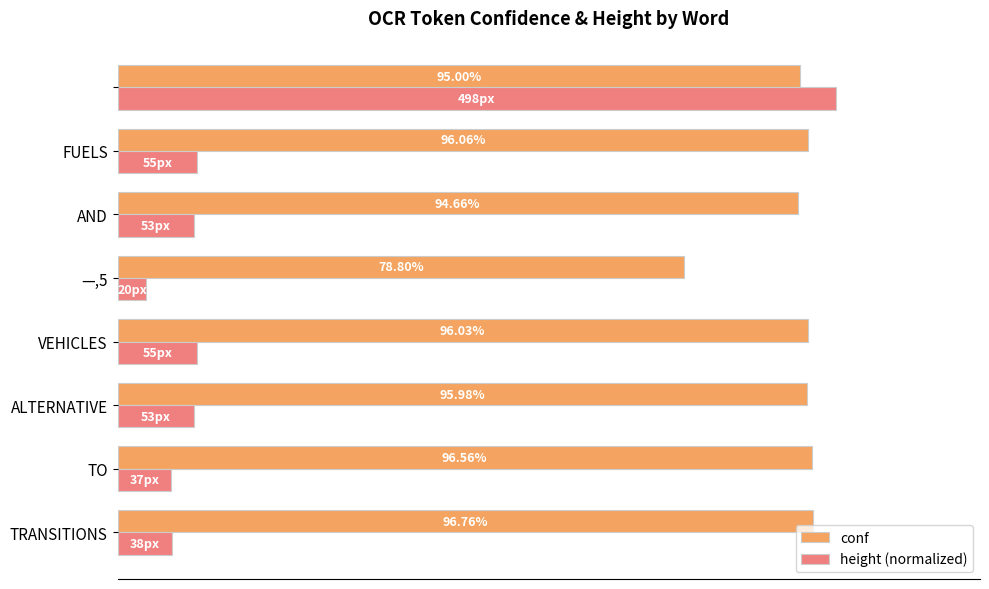

Which series has the largest total across all categories?

conf